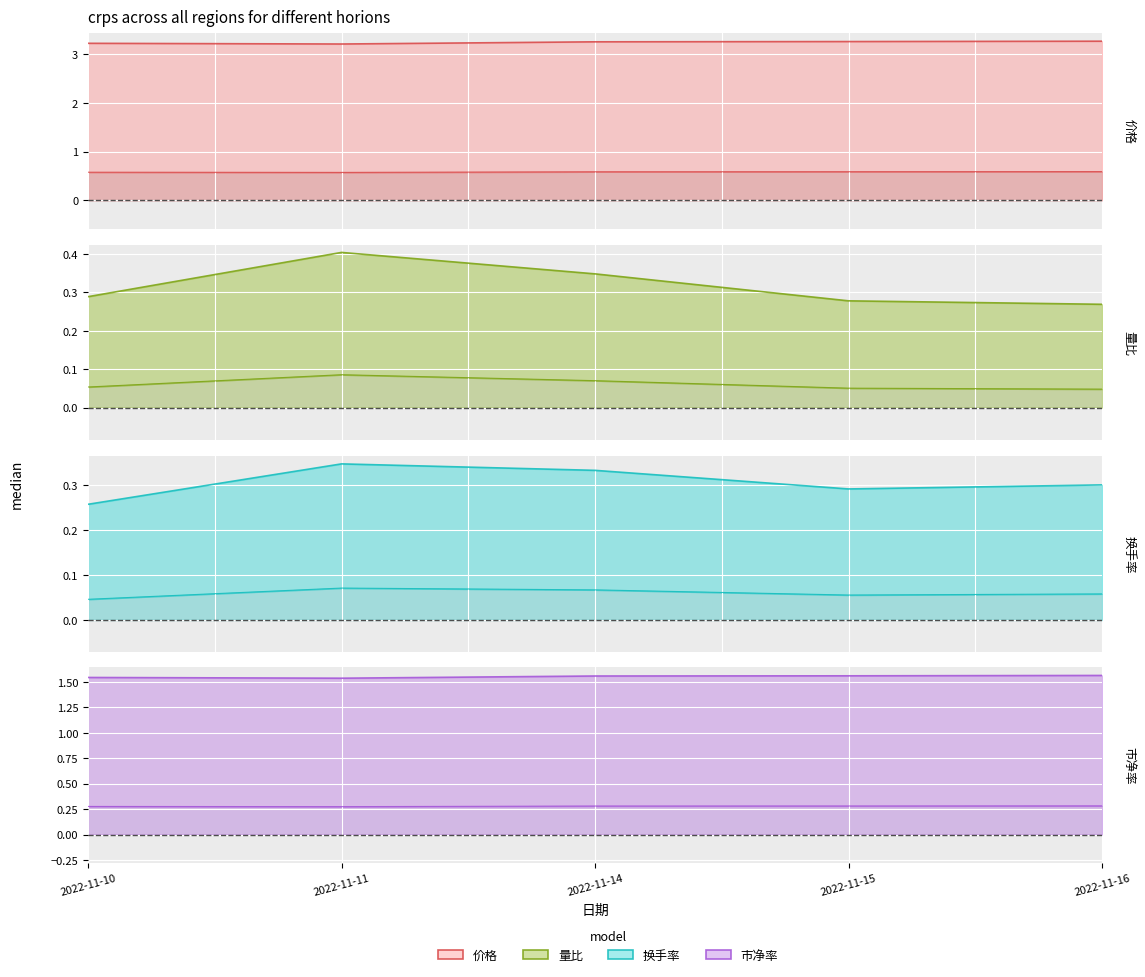

At how many categories does at least one series exceed 2?

5